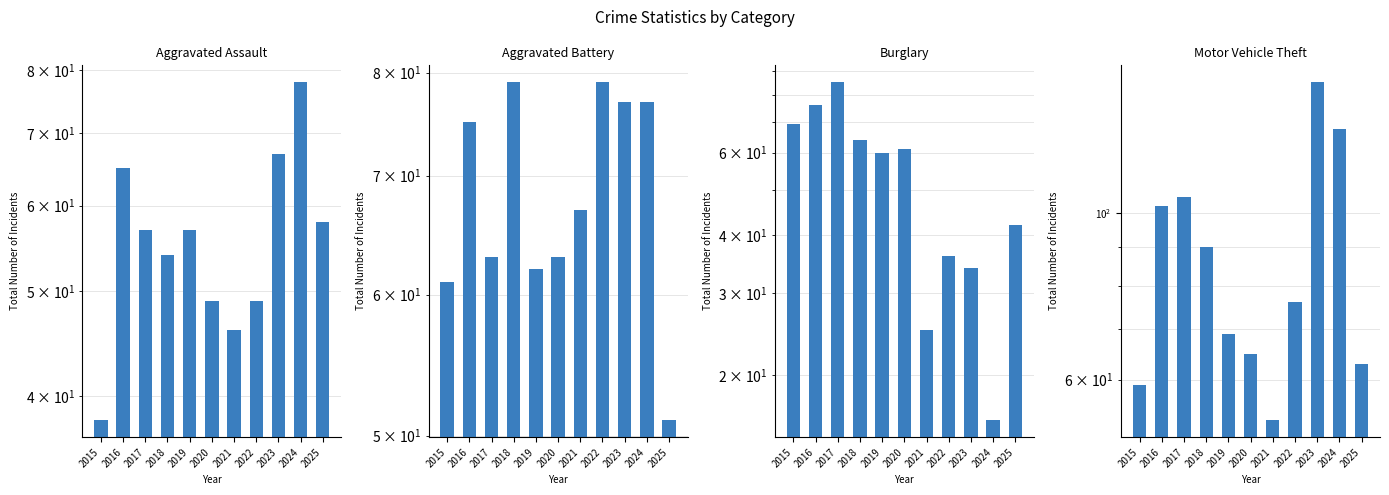

What is the total value across all series at 2024?

300